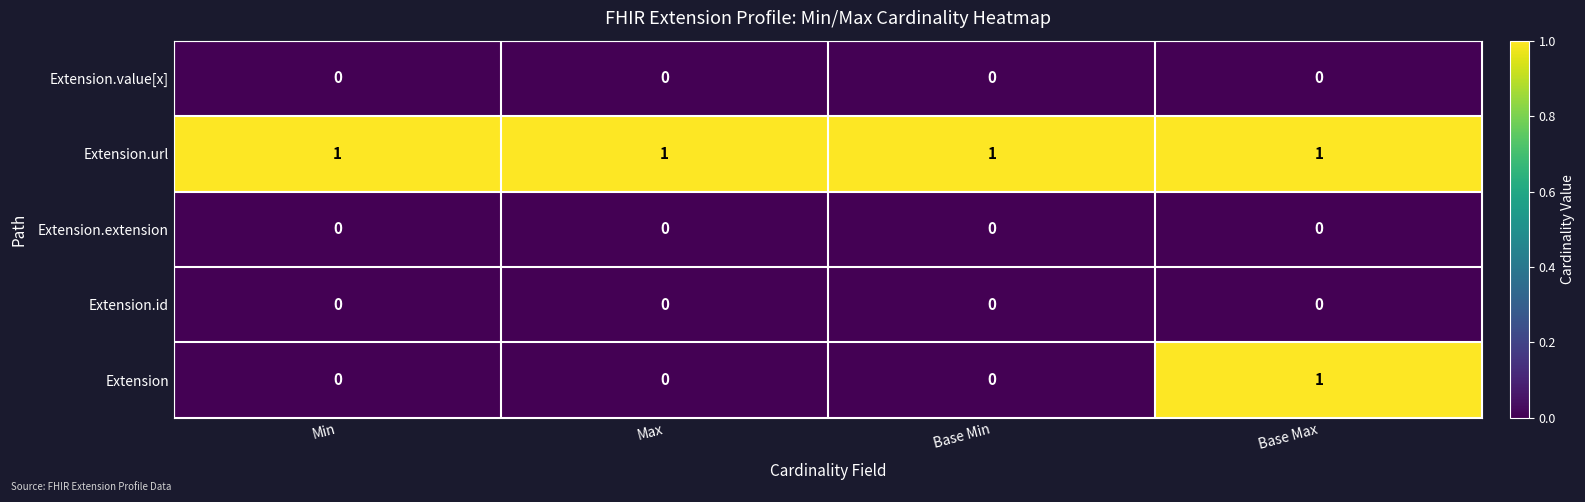

Reading left to right, list all the values displayed in this chart.

Extension.value[x]: Min=0	Max=0	Base Min=0	Base Max=0
Extension.url: Min=1	Max=1	Base Min=1	Base Max=1
Extension.extension: Min=0	Max=0	Base Min=0	Base Max=0
Extension.id: Min=0	Max=0	Base Min=0	Base Max=0
Extension: Min=0	Max=0	Base Min=0	Base Max=1